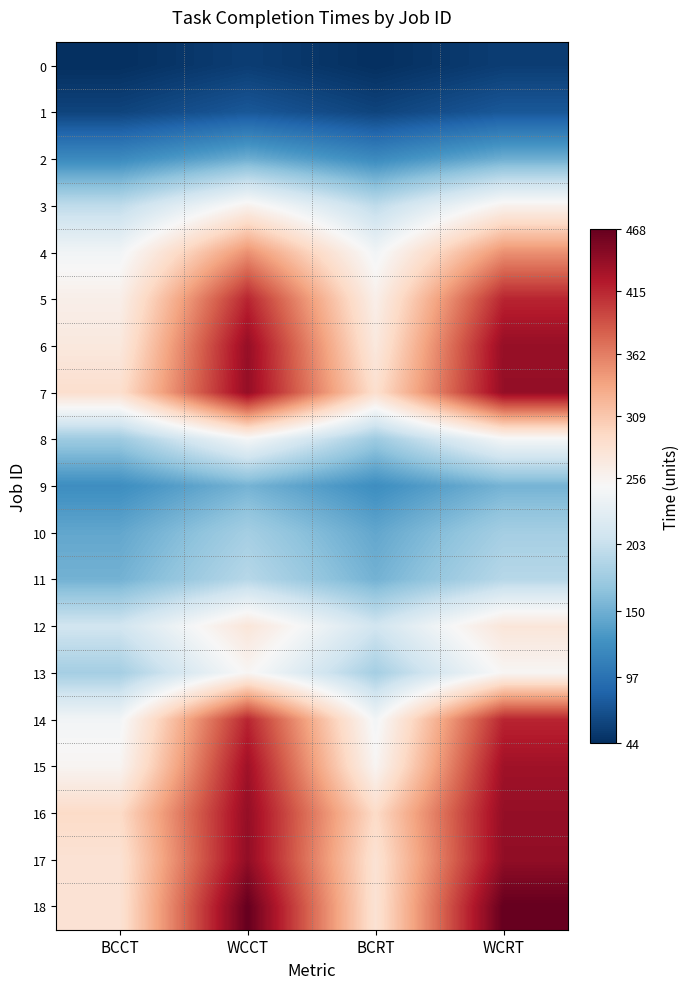

What is the spread (max minus min) of values at WCRT?

413